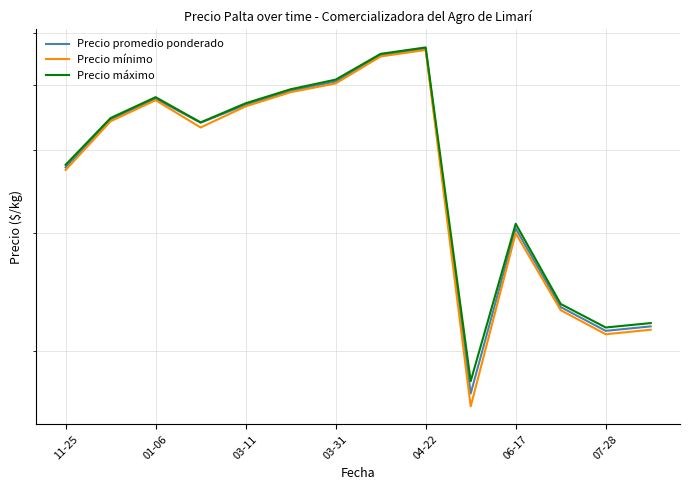

How many data points in Precio promedio ponderado are less than 4441?

7